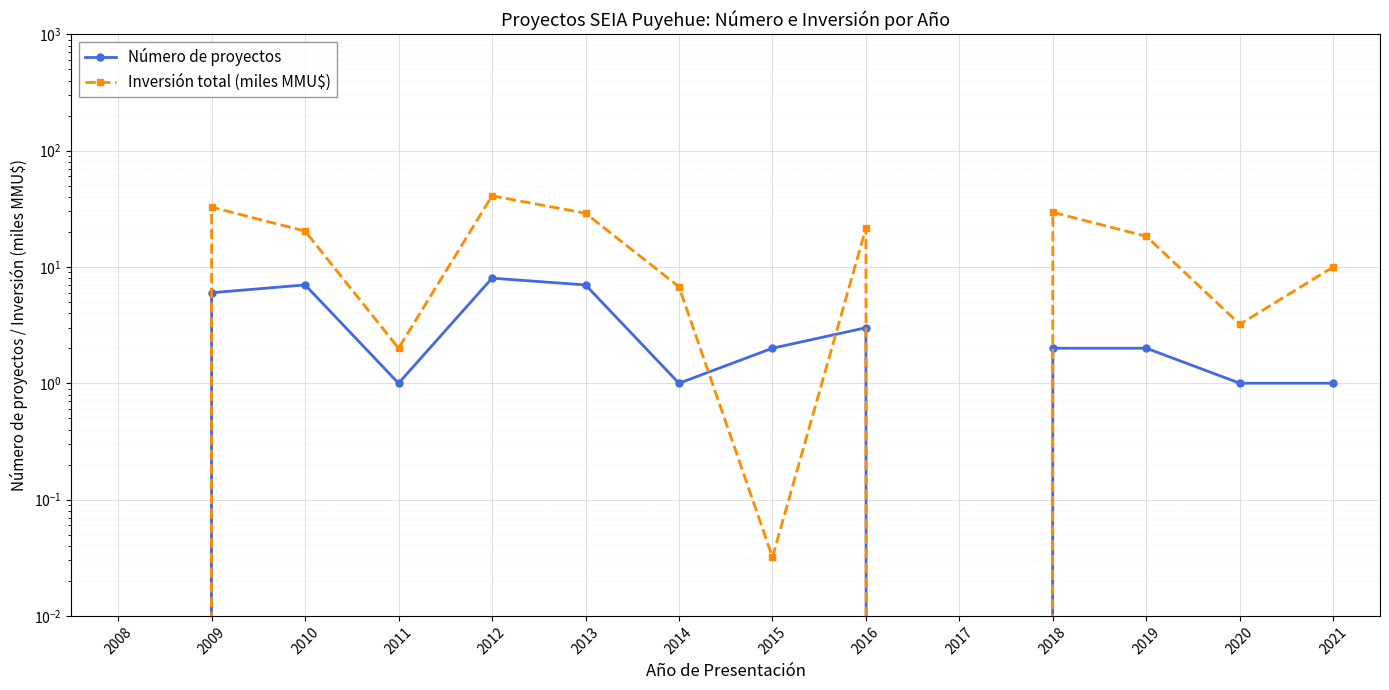

Rank the series at 2018 from lowest to highest value.

Número de proyectos, Inversión total (miles MMU$)